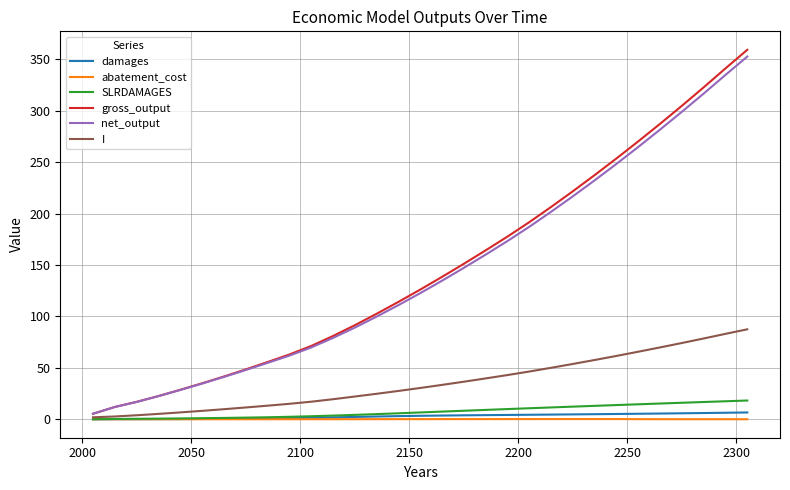

How many values in the net_output series are below 122?

15